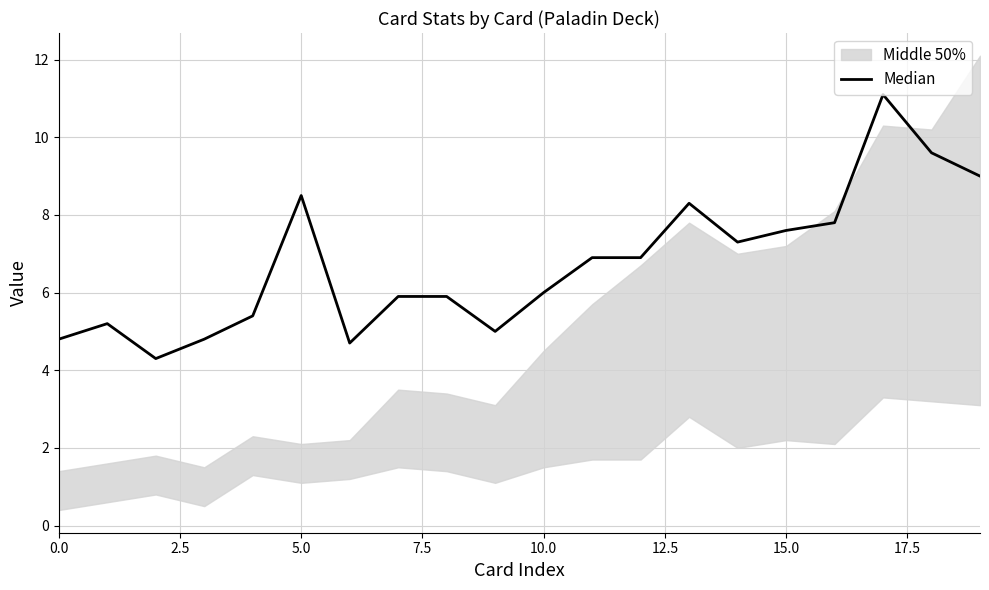

How many data points are above 6?

10